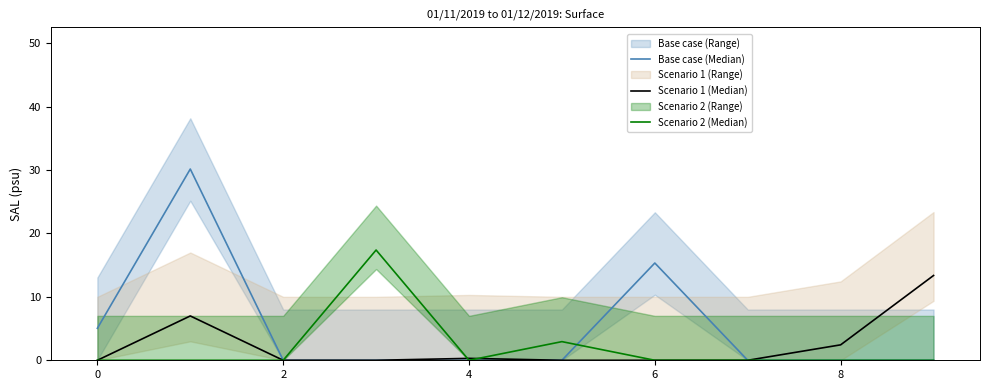

How many values in Base case (Median) are above zero?

3